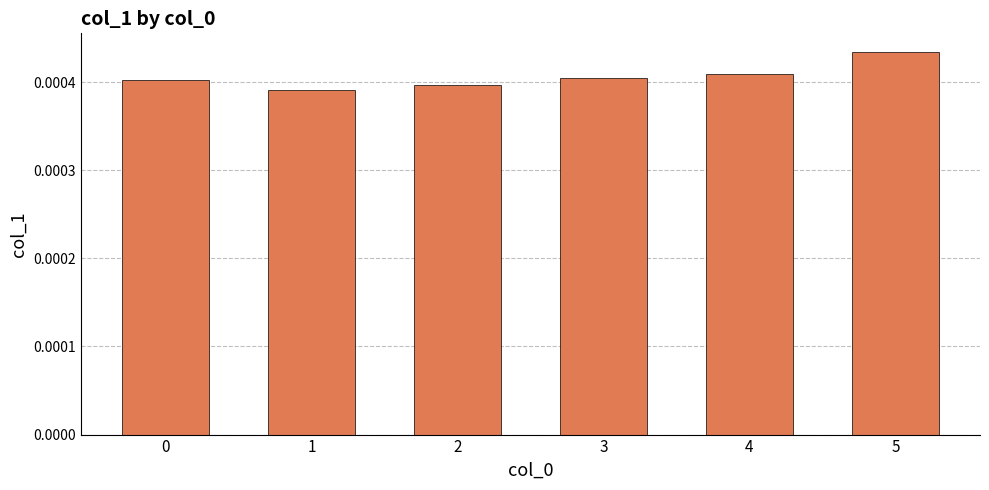

How many values are between 0 and 1?

6